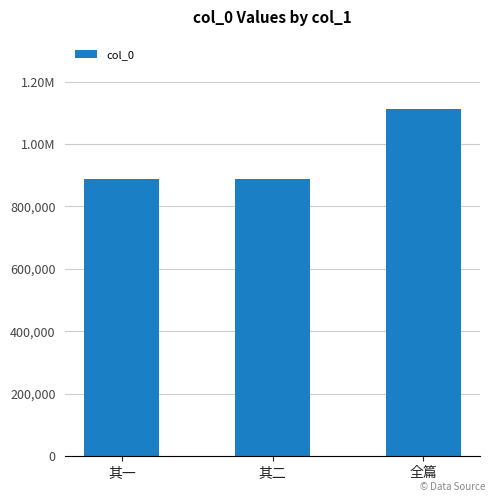

The chart shows a value of 888958 at 其一. True or false?

True